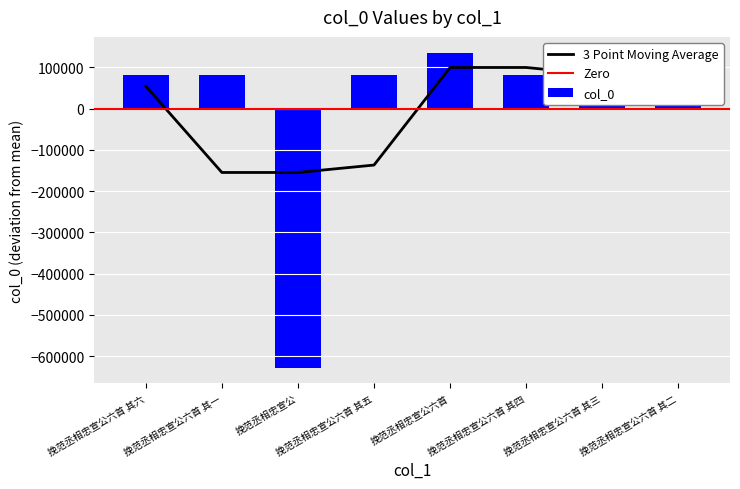

Which category has the highest value across all series?

挽范丞相忠宣公六首